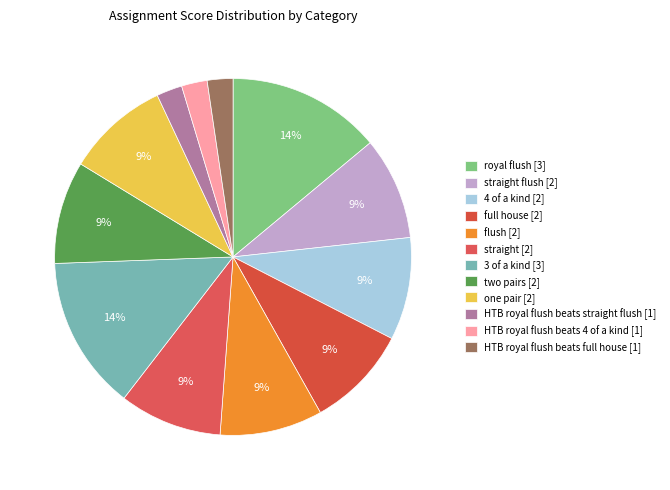

How many slices are in this pie chart?

12